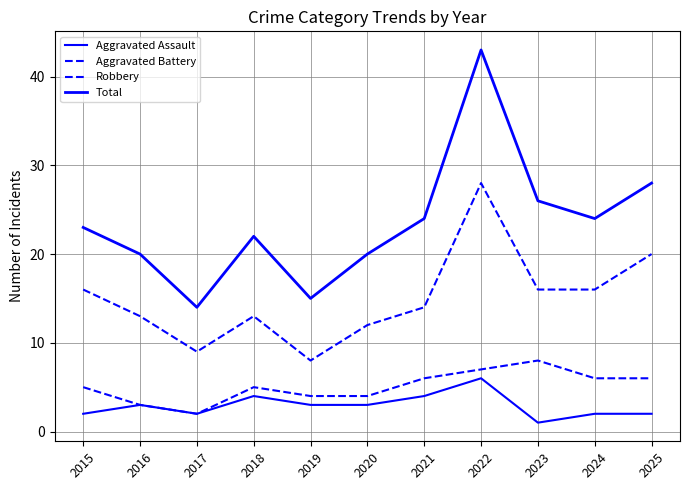

Reading left to right, what are all the values shown in this chart?

Aggravated Assault: 2015=2	2016=3	2017=2	2018=4	2019=3	2020=3	2021=4	2022=6	2023=1	2024=2	2025=2
Aggravated Battery: 2015=5	2016=3	2017=2	2018=5	2019=4	2020=4	2021=6	2022=7	2023=8	2024=6	2025=6
Robbery: 2015=16	2016=13	2017=9	2018=13	2019=8	2020=12	2021=14	2022=28	2023=16	2024=16	2025=20
Total: 2015=23	2016=20	2017=14	2018=22	2019=15	2020=20	2021=24	2022=43	2023=26	2024=24	2025=28